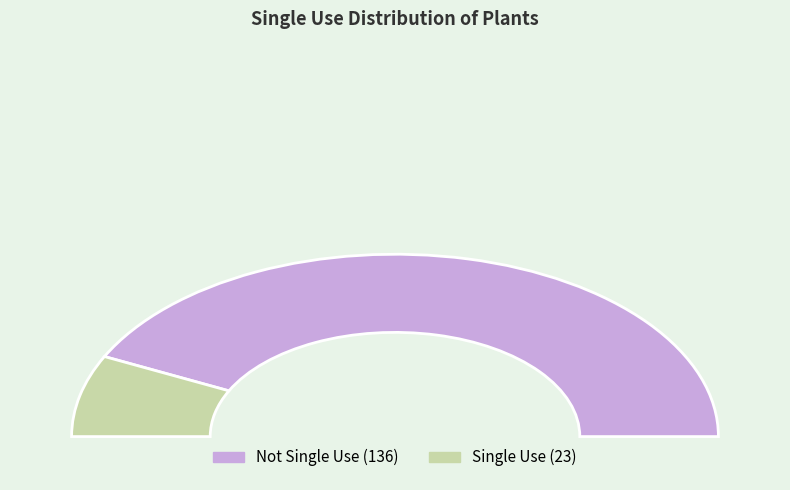

Rank the categories by value from highest to lowest.

False, True